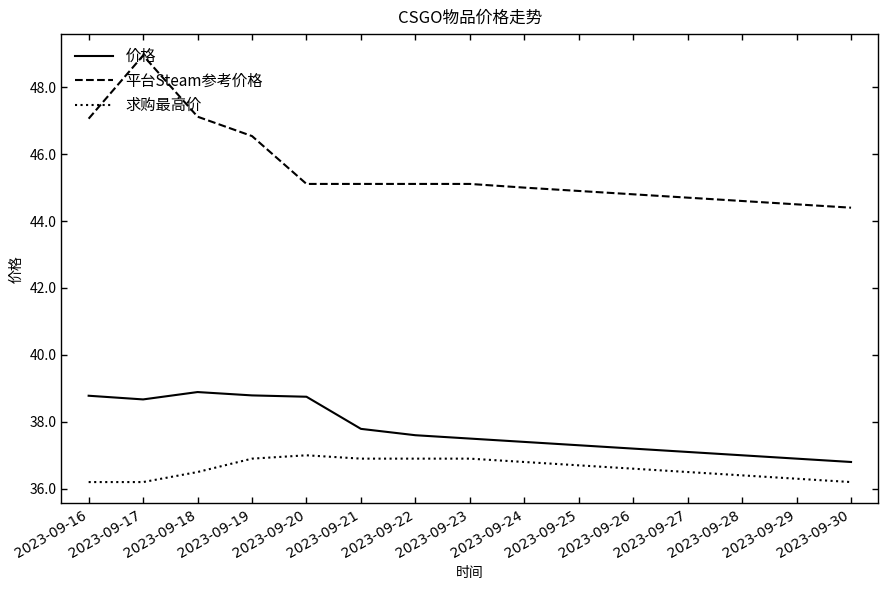

At 2023-09-26, list the series in order from smallest to largest.

求购最高价, 价格, 平台Steam参考价格